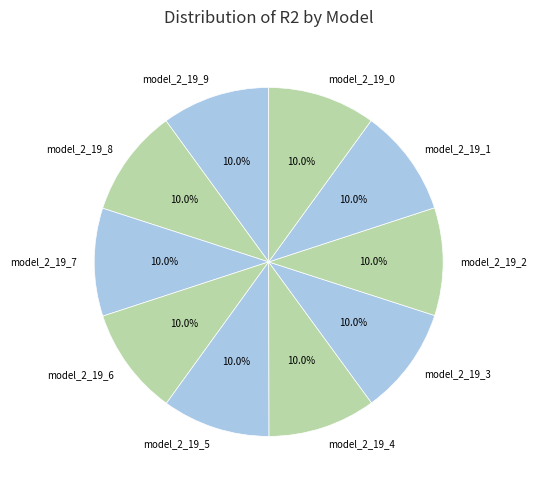

Does any single category account for the majority?

No